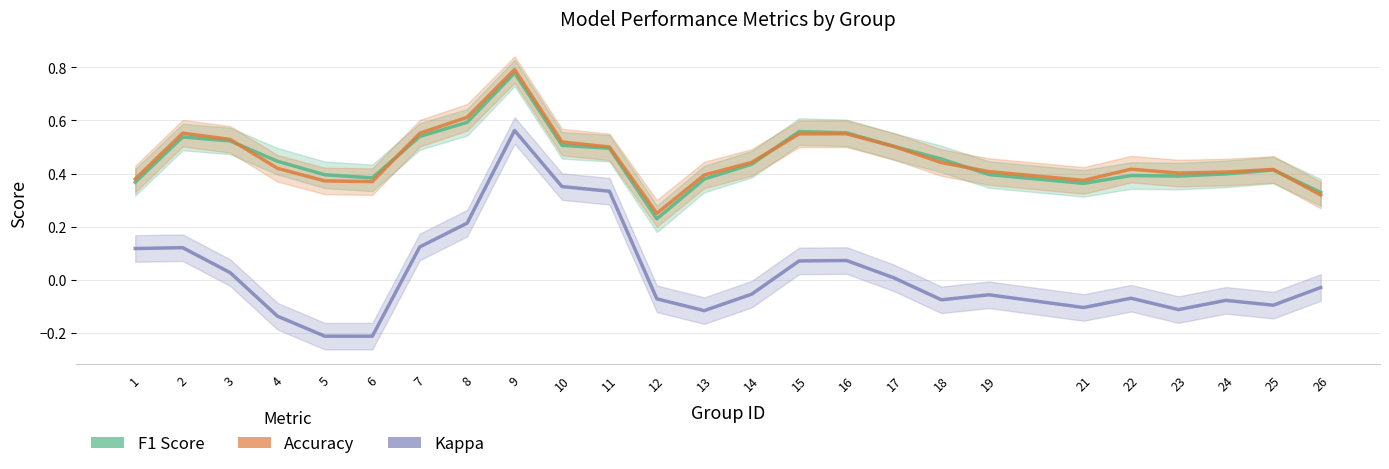

Is it true that F1 Score equals 0.6 at 26?

False